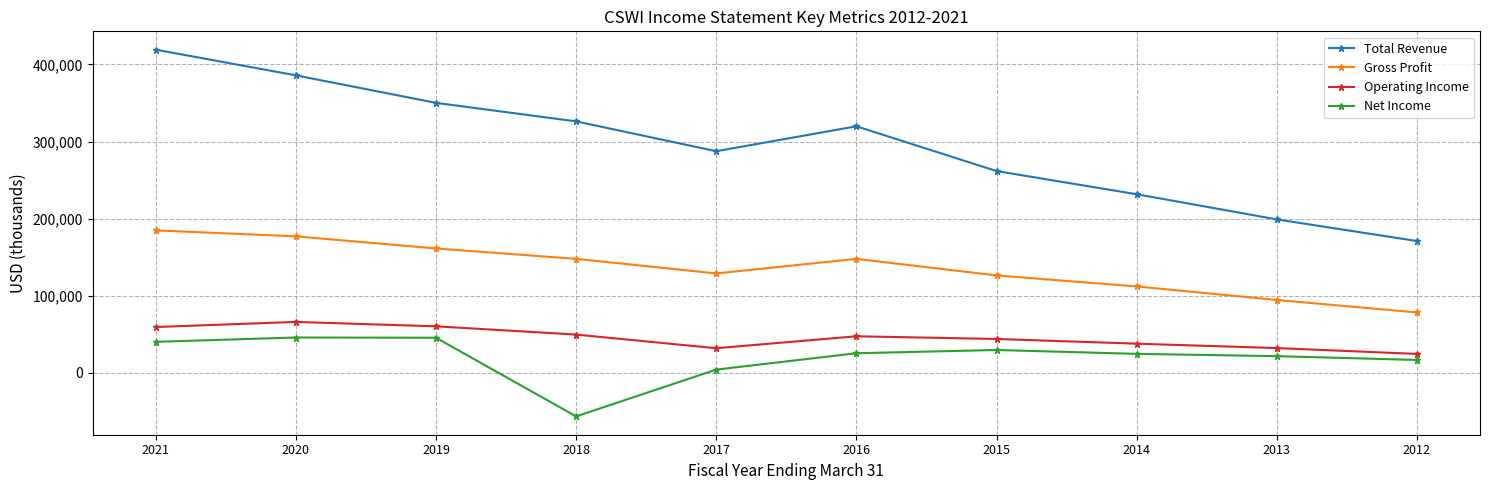

Where is the first local maximum for Gross Profit?

2016